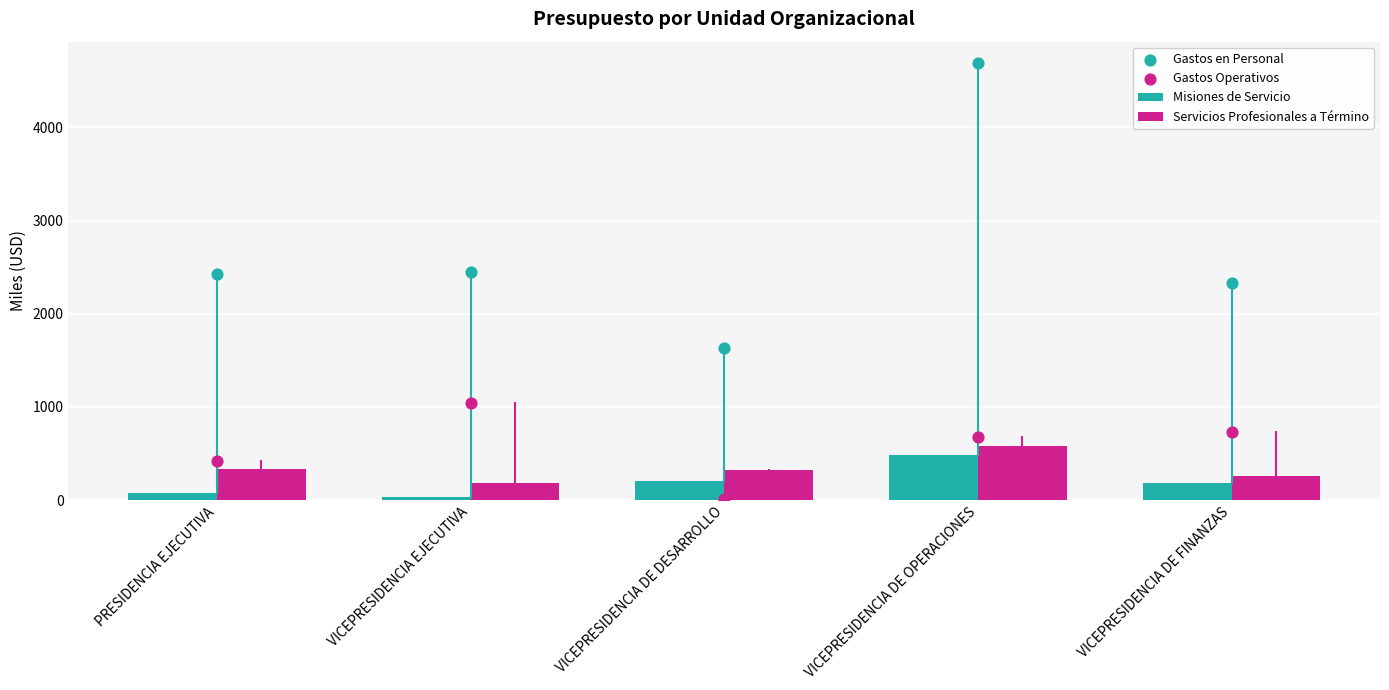

Which series has the widest spread of Y values?

Gastos en Personal